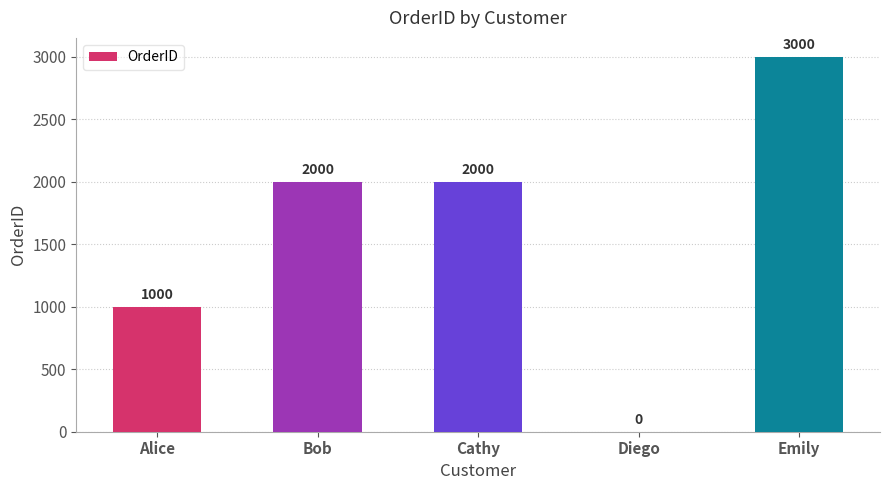

Does the chart contain stacked bars?

No